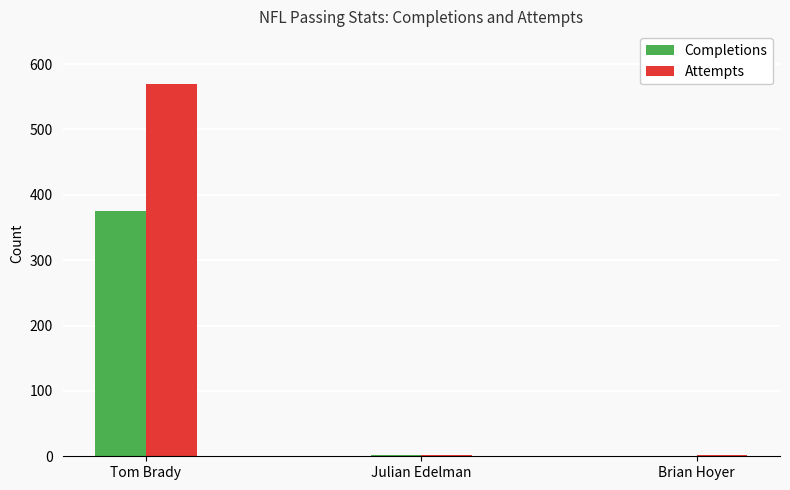

How many data points does each series have?

3